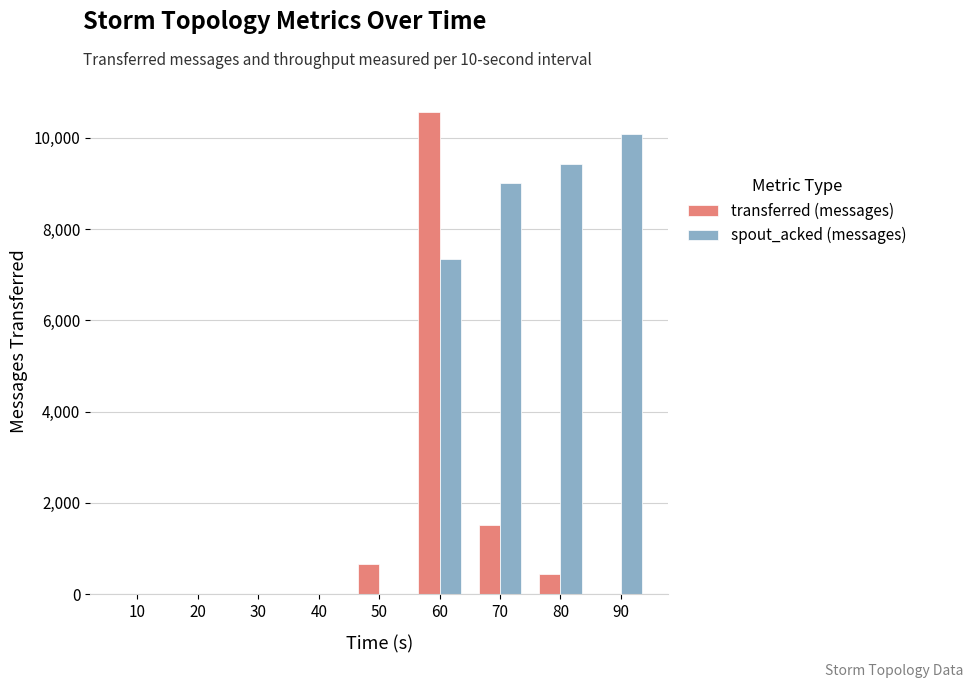

How many groups of bars are there?

9